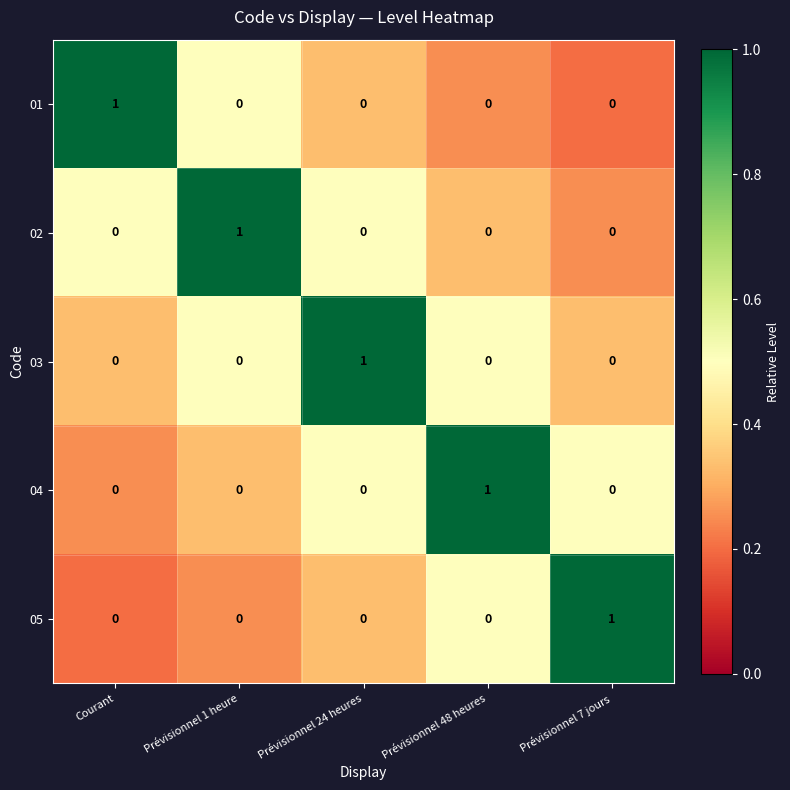

What is the total value across all series at Prévisionnel 48 heures?

1